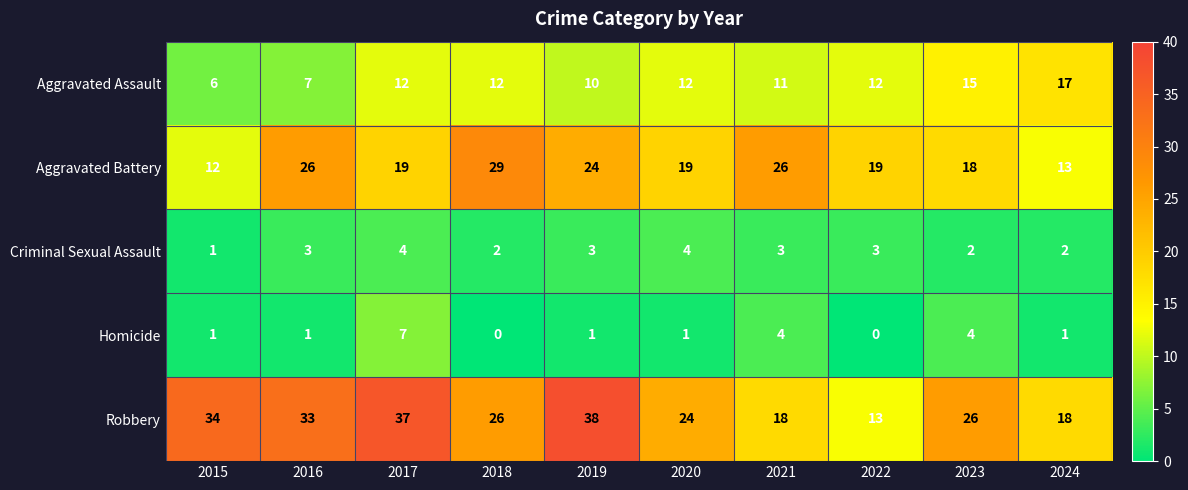

Which series changed the most between 2015 and 2018?

Aggravated Battery